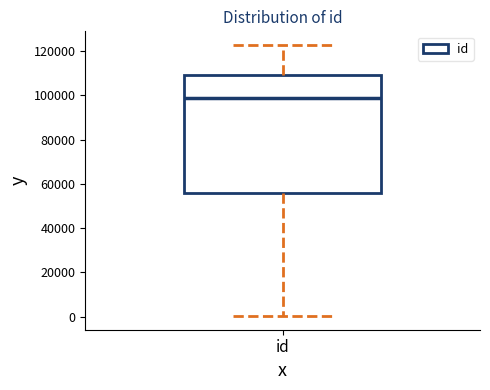

Read this box plot against the y-axis: the position of the median line, the range covered by the box, and the ends of both whiskers. The values are not printed on the chart, so give them approximately, as read against the axis.

median 98000, box 56000 to 110000, whiskers 0 to 122000